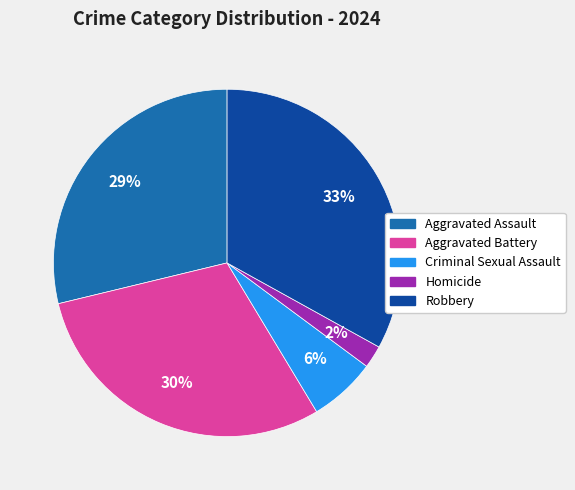

To the nearest percent, what portion does Aggravated Battery represent?

30%